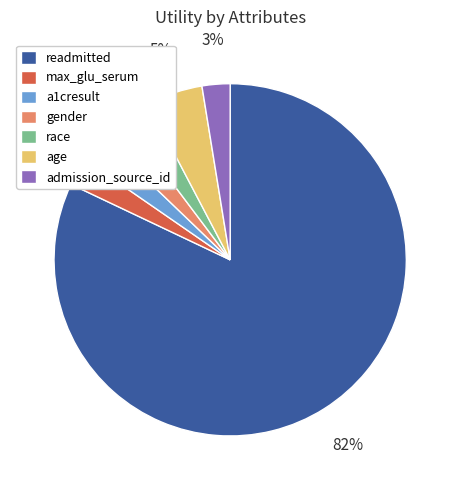

To the nearest percent, what is the average slice percentage?

14%